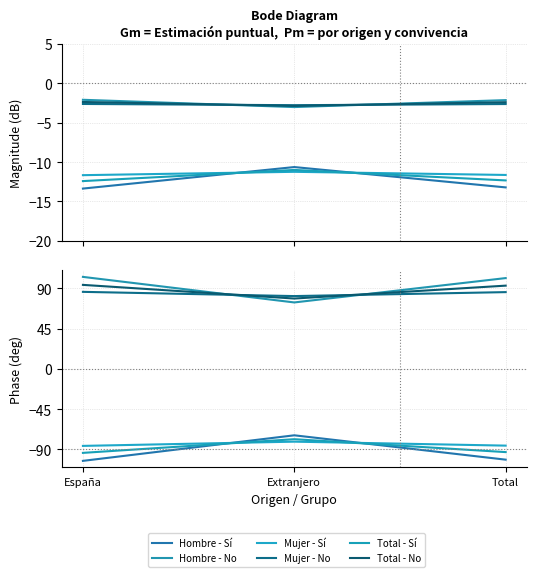

Which series has the largest total across all categories?

Hombre - No